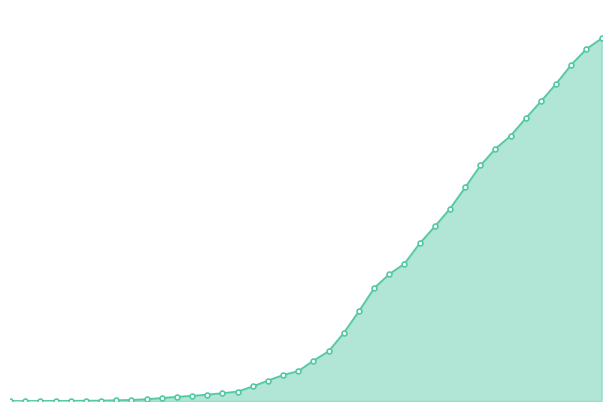

Does the chart have visible grid lines?

No